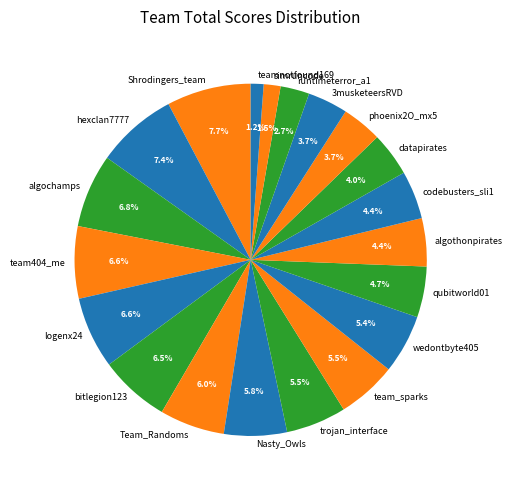

Approximately how many times larger is the value at trojan_interface compared to team_sparks?

1.0